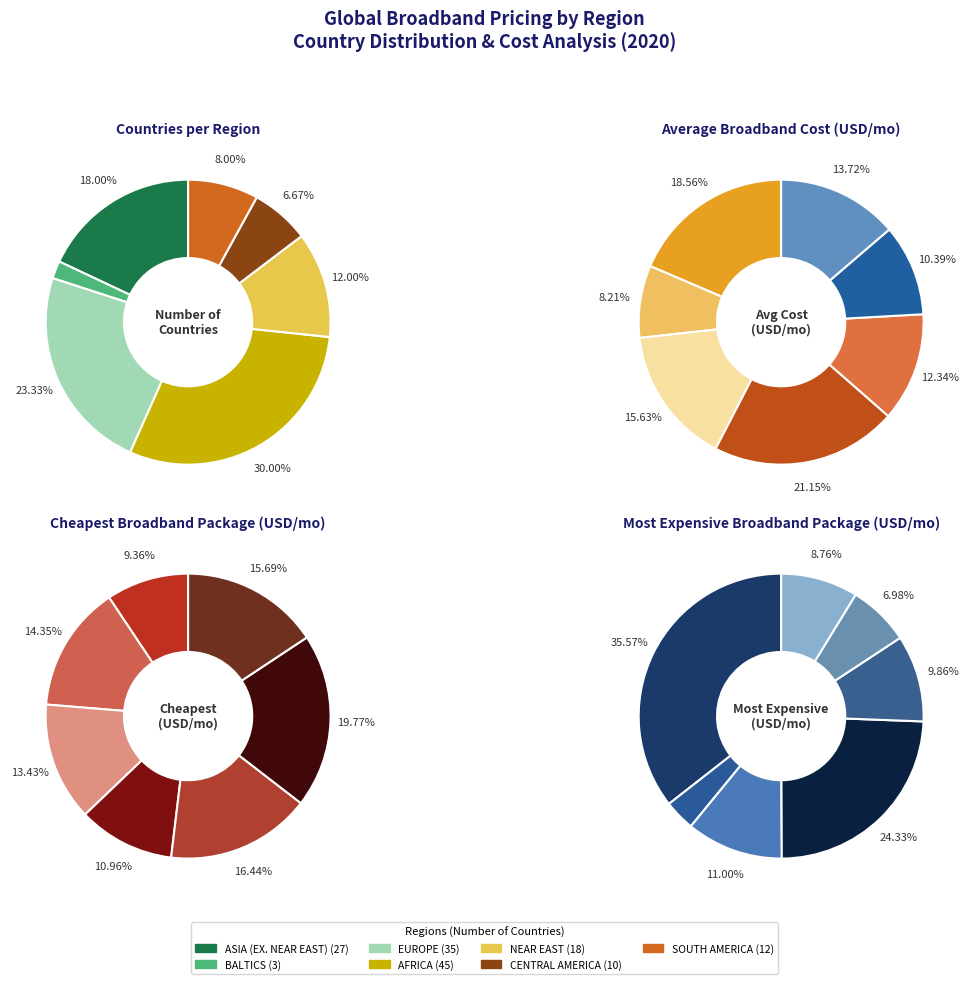

Rank the categories by value from lowest to highest.

BALTICS, CENTRAL AMERICA, SOUTH AMERICA, NEAR EAST, ASIA (EX. NEAR EAST), EUROPE, AFRICA